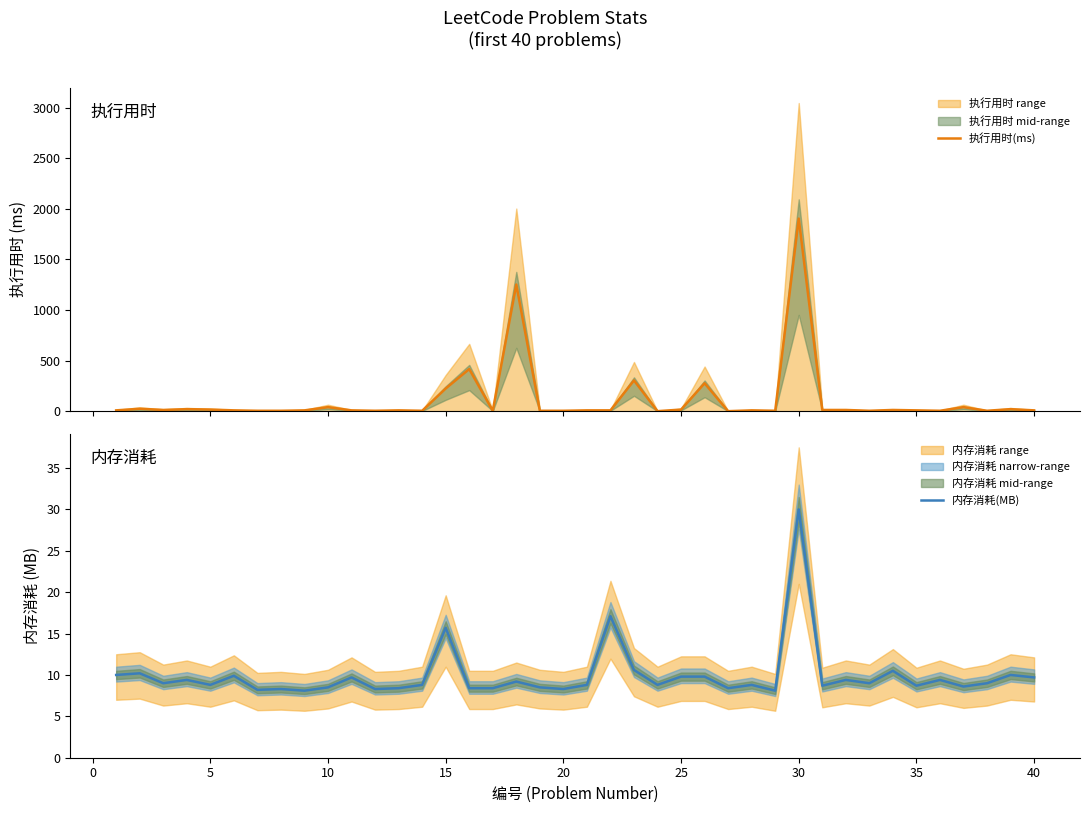

True or false: 内存消耗(MB) has a value of 8.3 at 20.

True